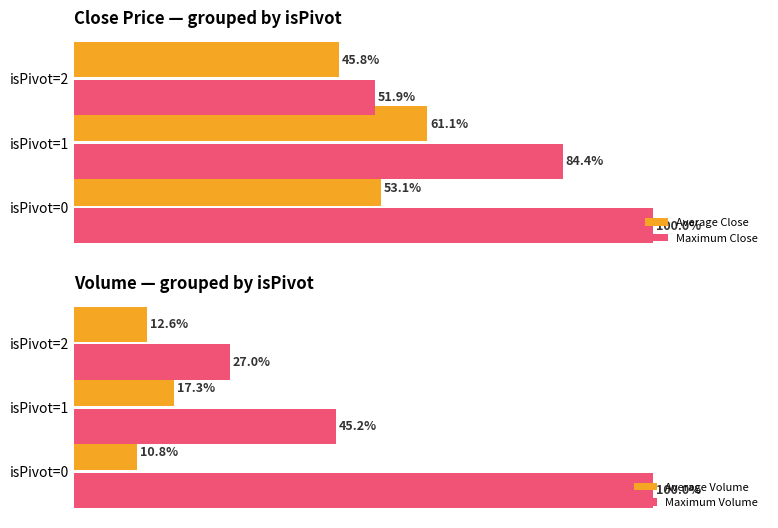

How many bars are there in total?

12